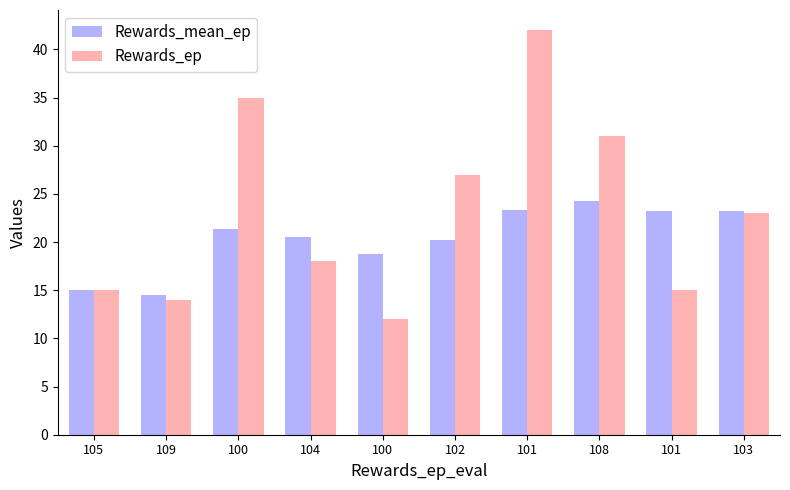

Between 102 and 108, which series saw the biggest shift?

Rewards_mean_ep